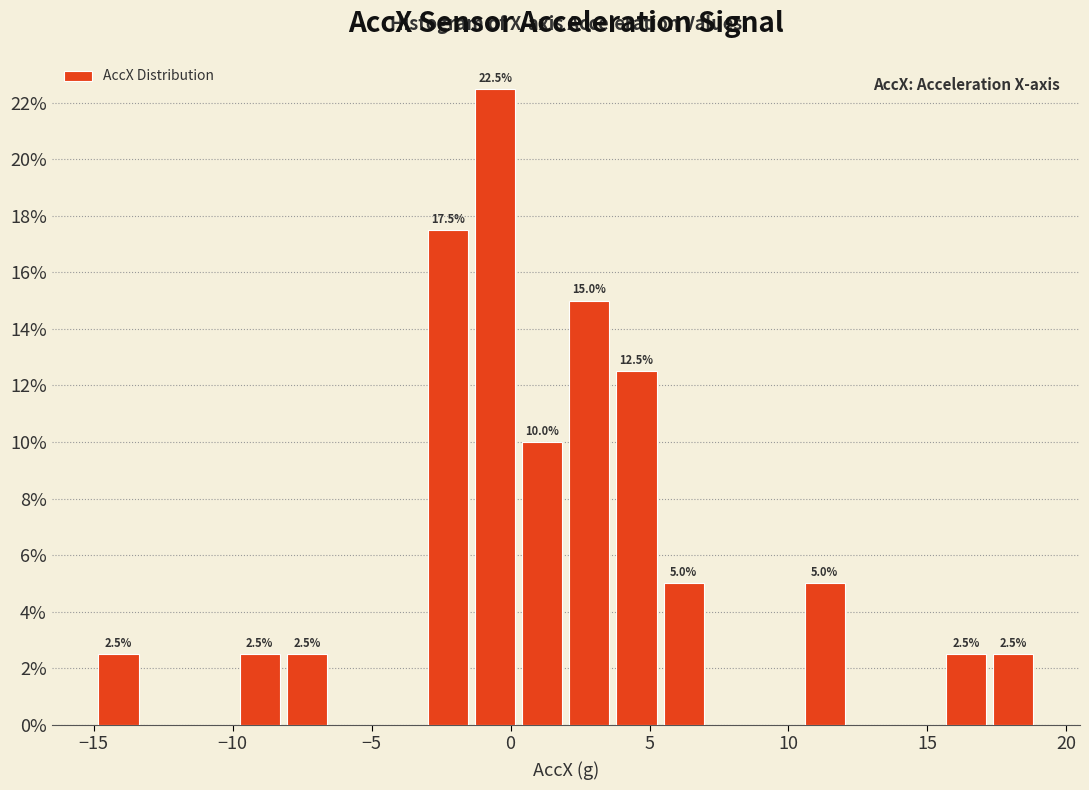

Around what value on the x-axis is the tallest bar? Give the approximate position of its centre, as read against the axis.

-0.5